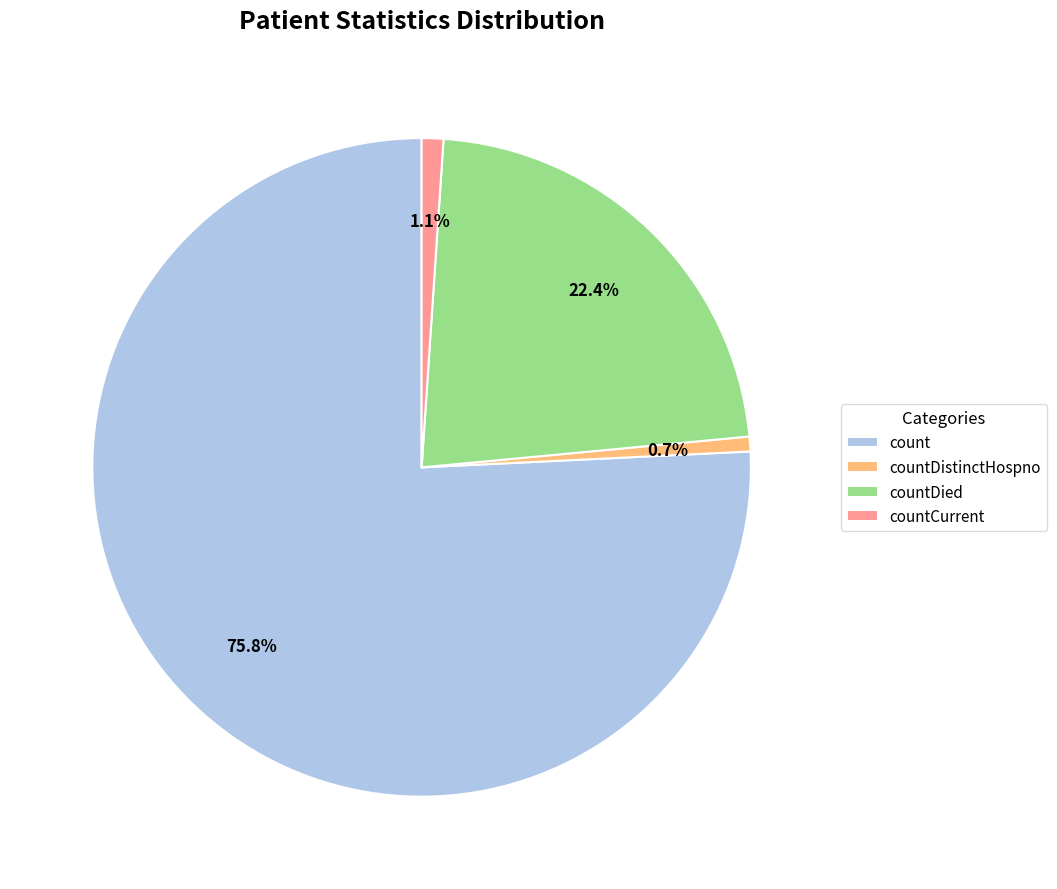

How many segments does this pie chart have?

4